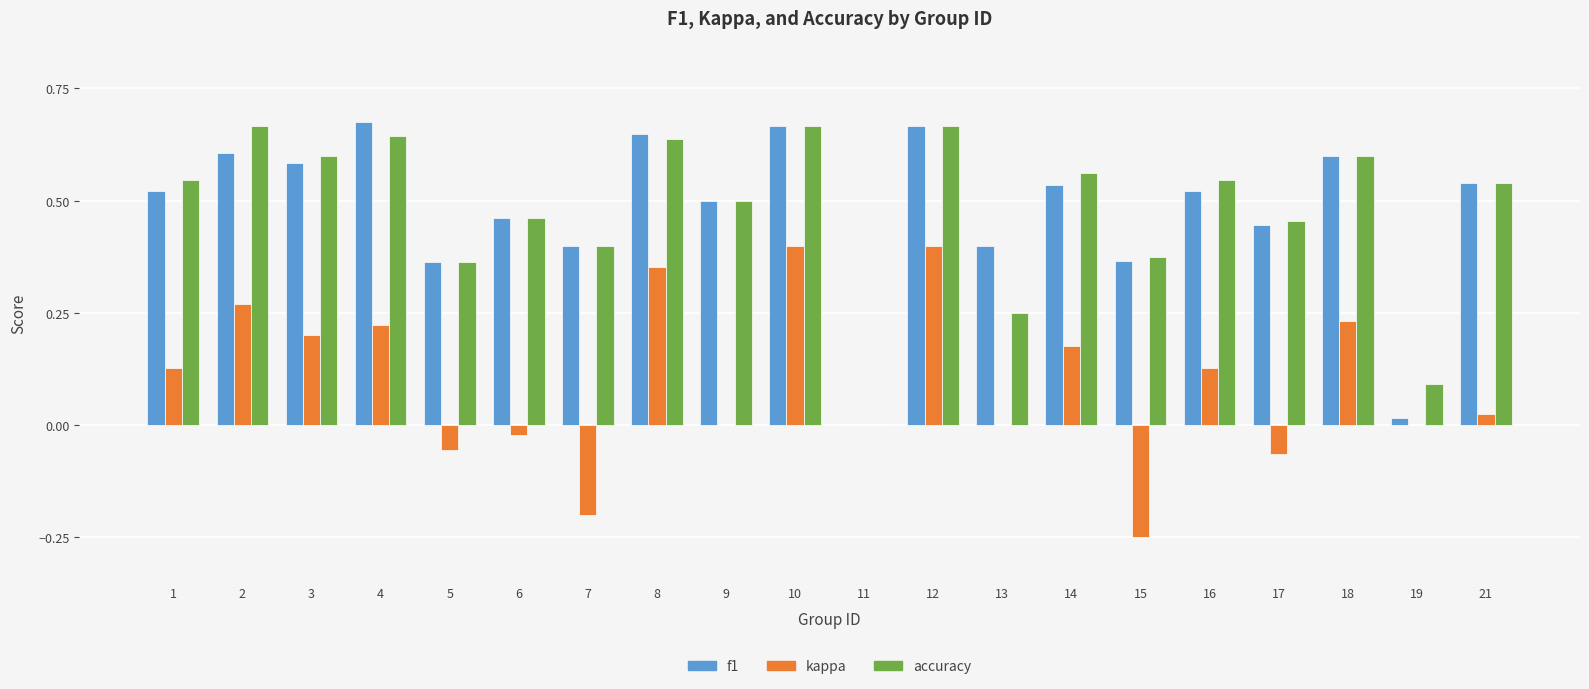

How many distinct data groups are displayed?

3